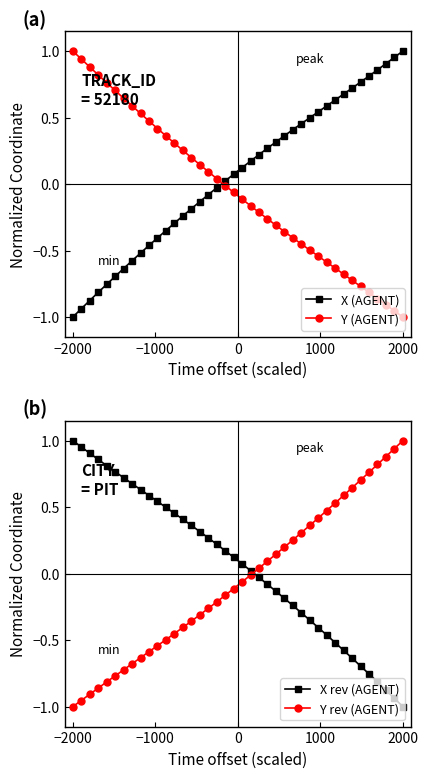

Which series ends up on top after the final intersection of Y (AGENT) and X (AGENT)?

X (AGENT)